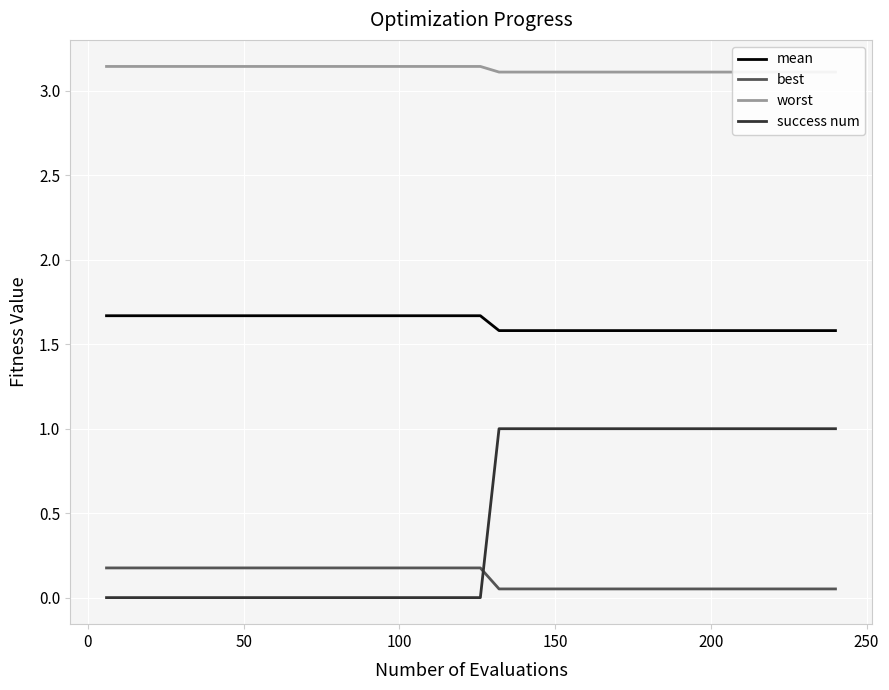

True or false: worst and success num cross at least once.

False